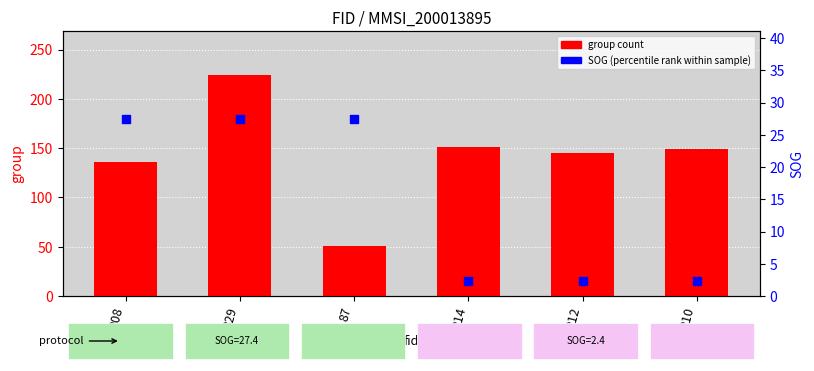

Which series reaches the minimum Y coordinate?

SOG (percentile)